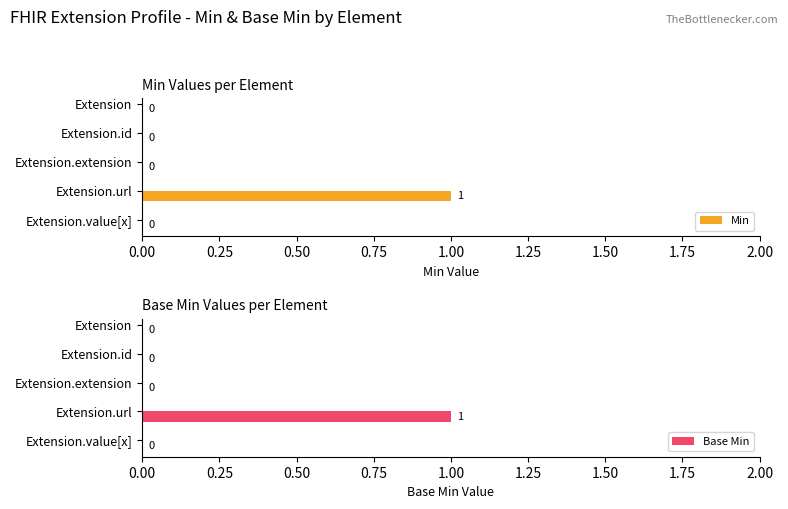

What are all the series names shown in the legend?

Min, Base Min